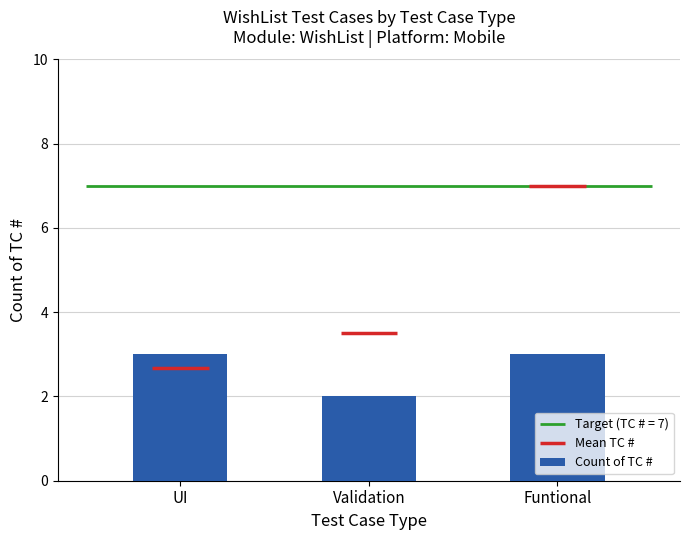

What is the change in value from UI to Validation?

-1